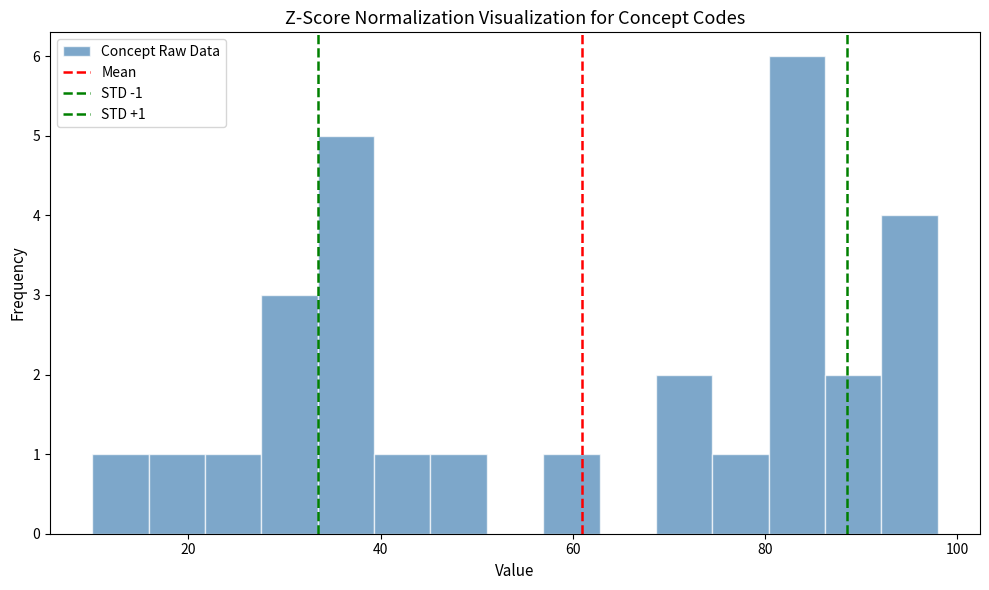

Read against the x-axis, roughly where is the centre of the tallest bar?

84